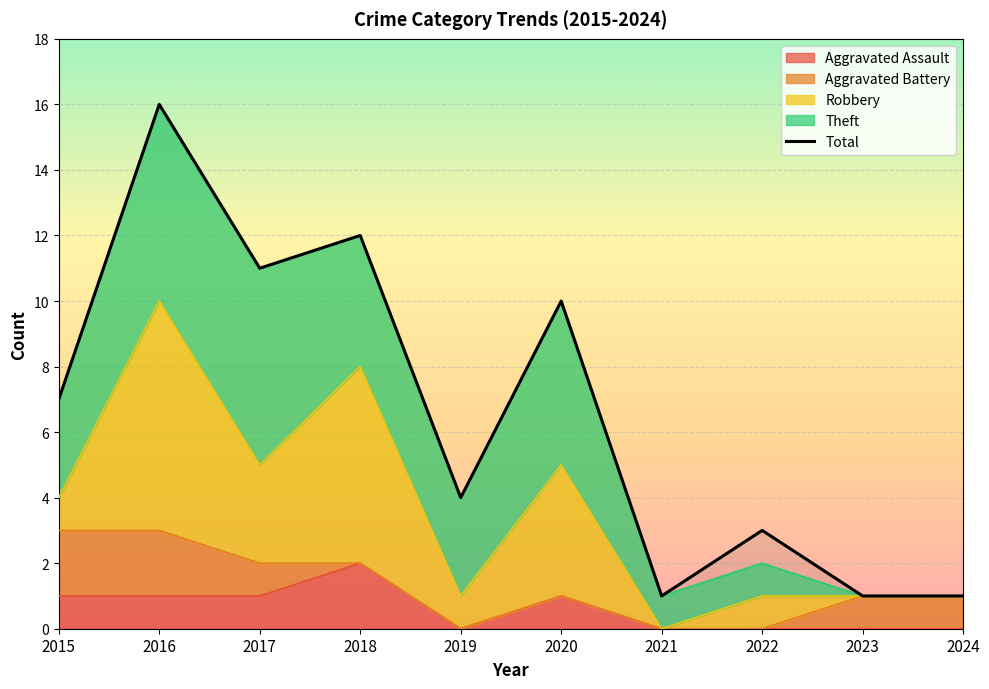

How many data points in Aggravated Battery are less than 1?

5